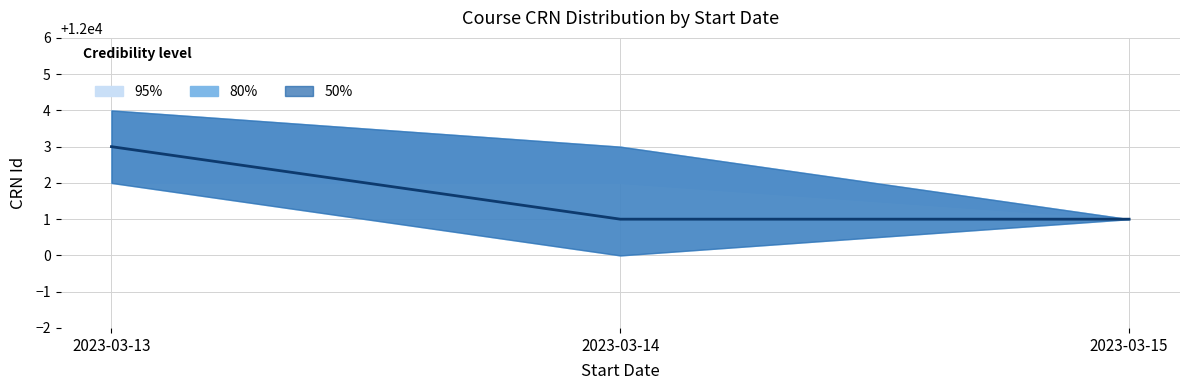

Rank the categories by value from lowest to highest.

2023-03-14, 2023-03-15, 2023-03-13